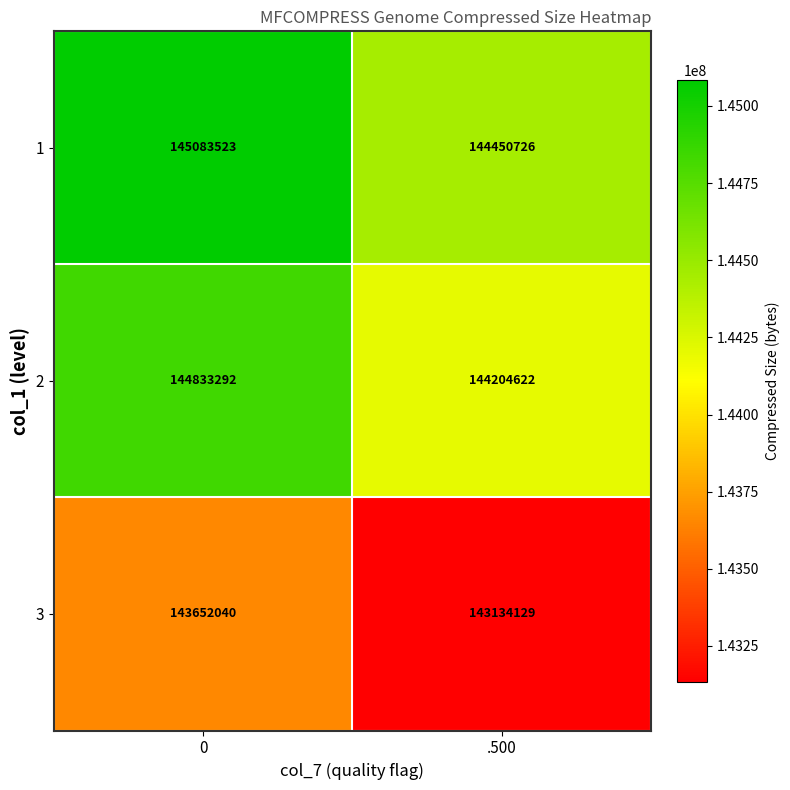

True or false: 2 has a value of 49841709 at 0.

False